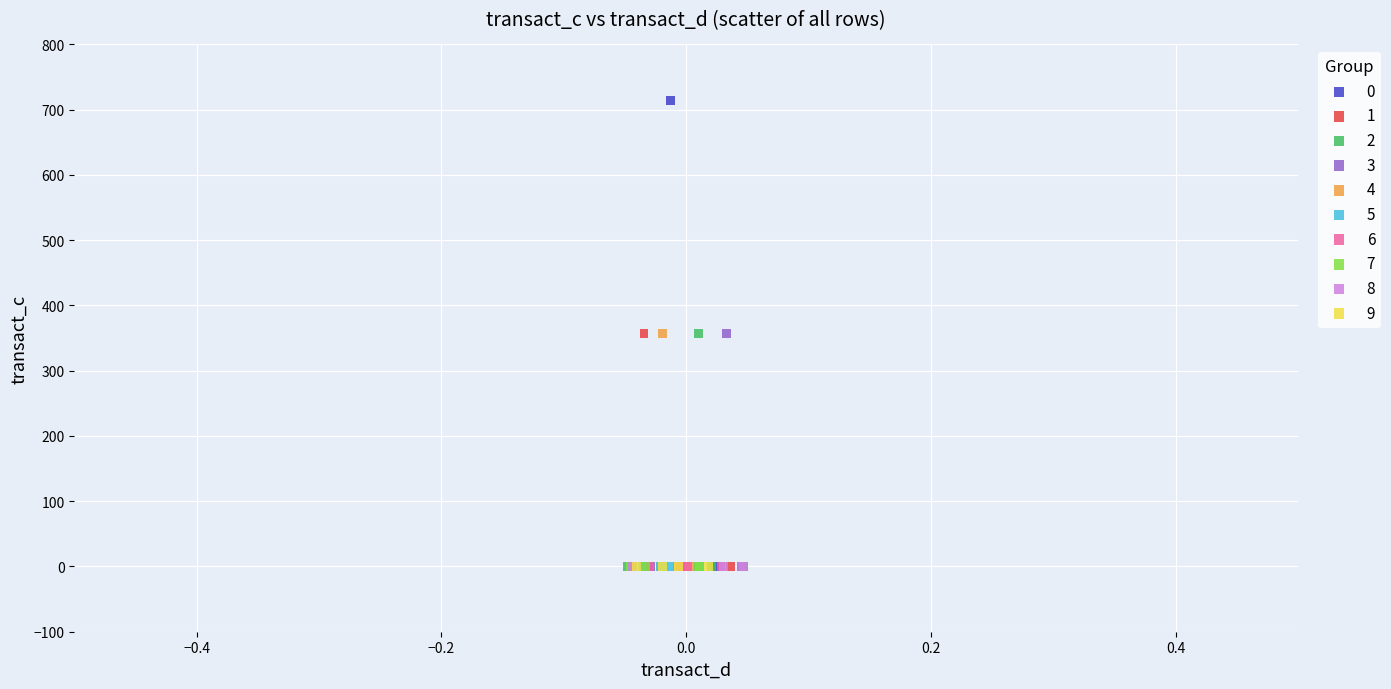

What are all the series names shown in the legend?

0, 1, 2, 3, 4, 5, 6, 7, 8, 9